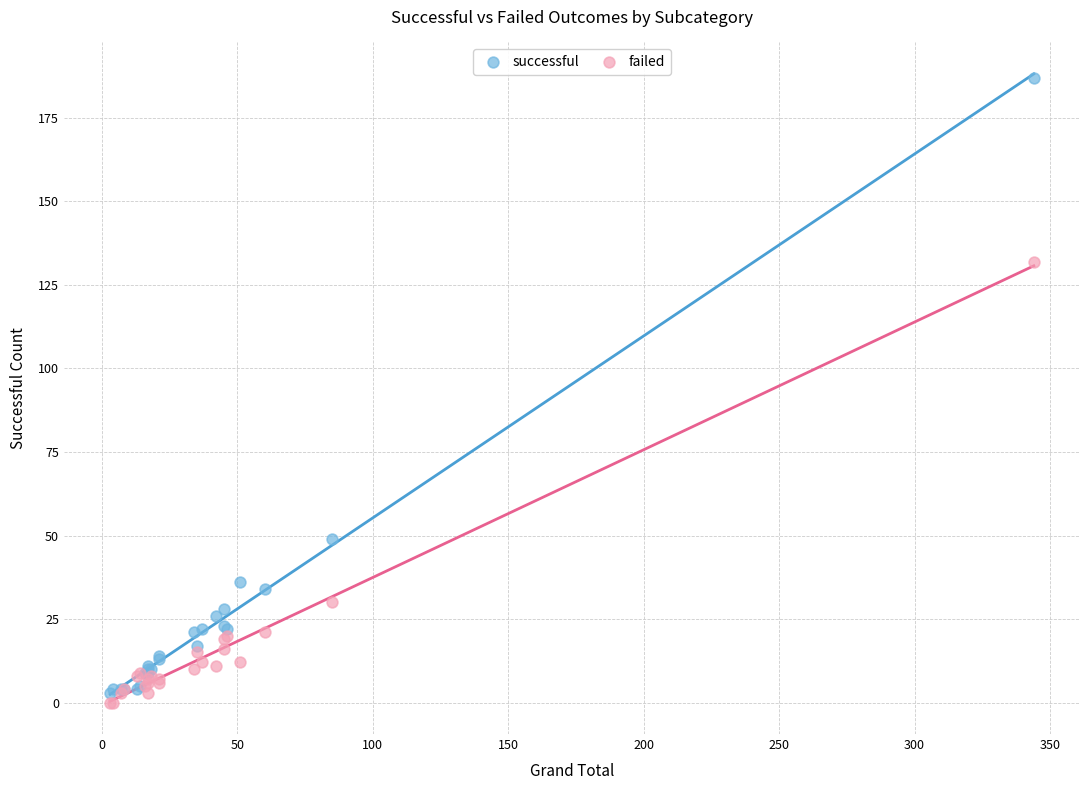

Which series contains the lowest Y value?

failed